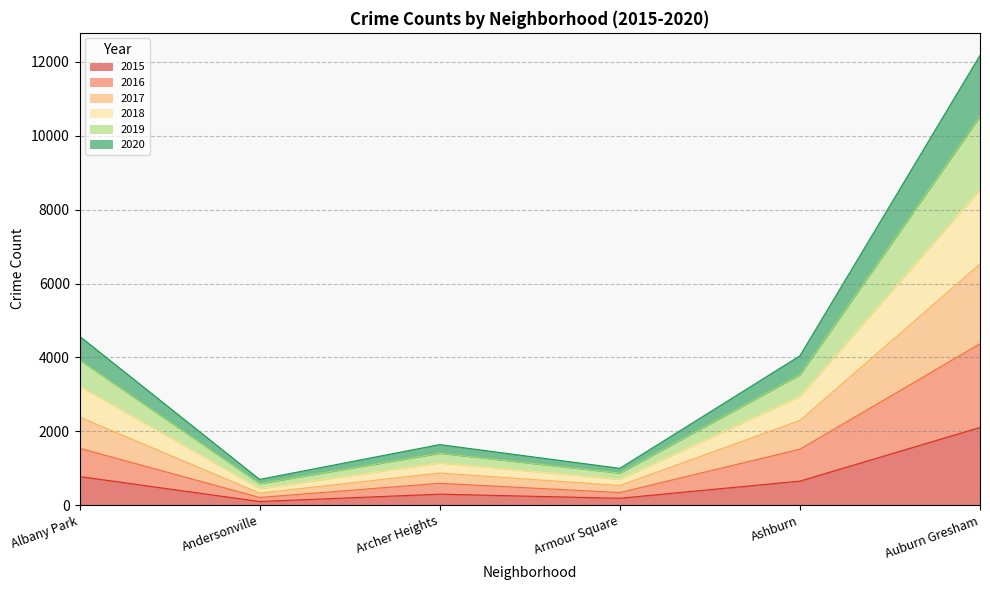

How many data points does each series have?

6